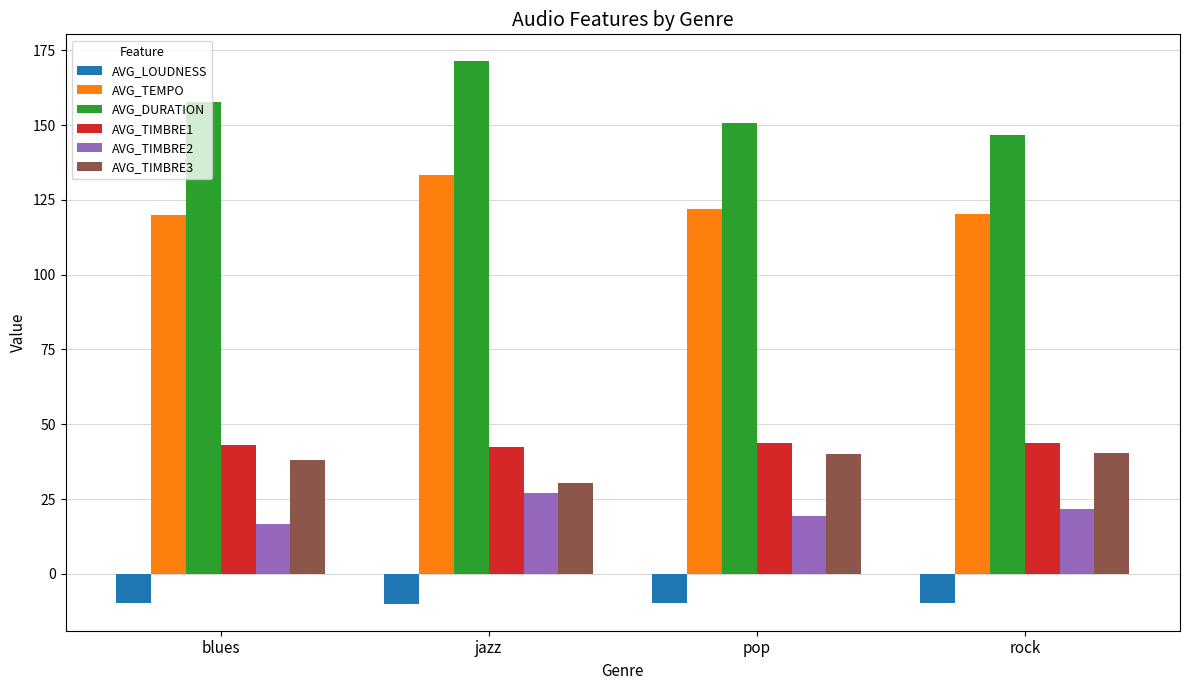

What is the label of the 4th bar from the right?

blues